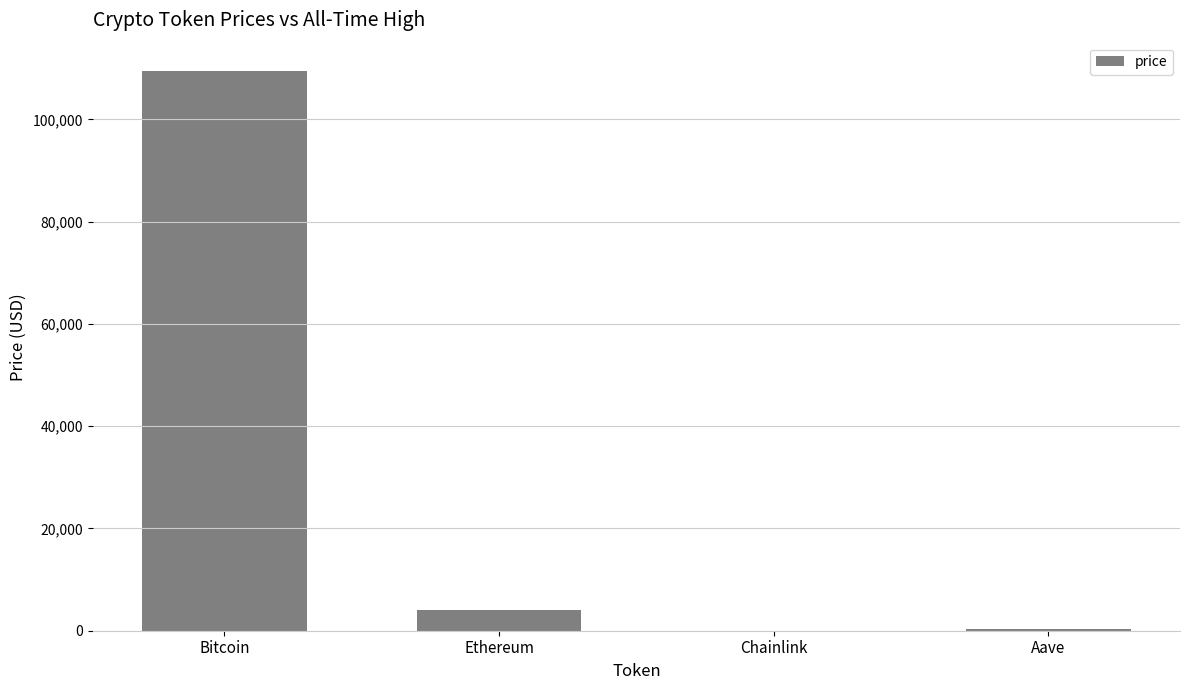

What is the sum of the values at Chainlink and Ethereum?

4019.8